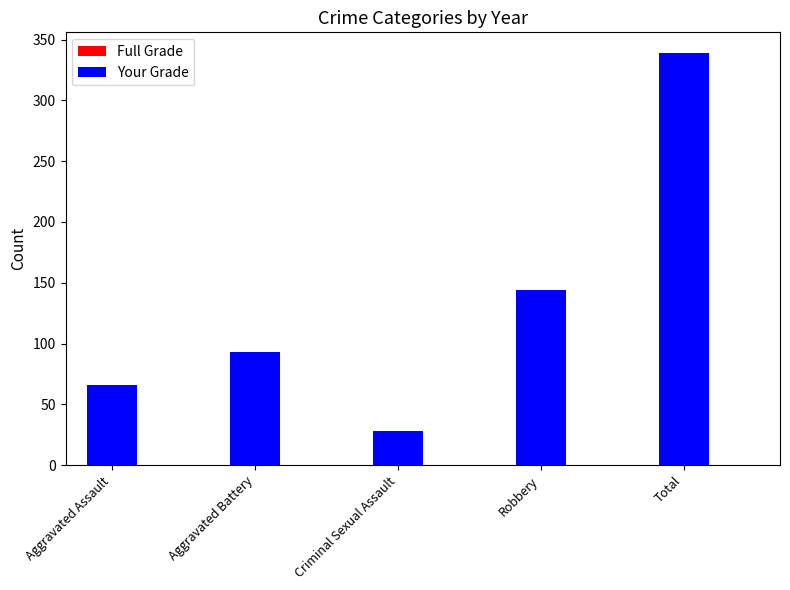

The value of Your Grade at Total is 577. True or false?

False